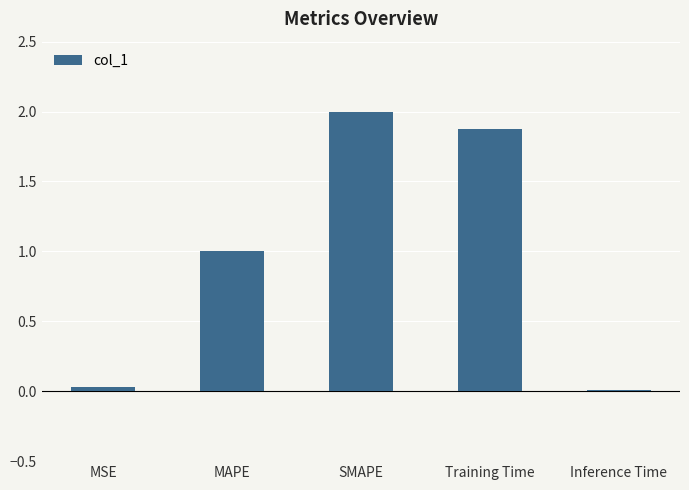

Which has a higher value, Inference Time or Training Time?

Training Time